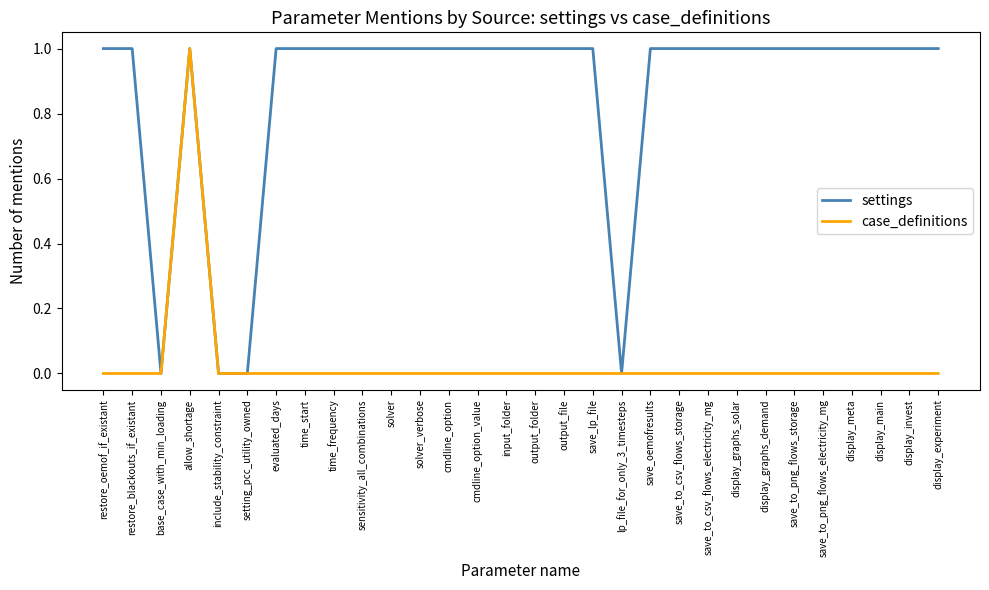

Is the value of case_definitions at save_to_csv_flows_storage greater than the value of settings at display_graphs_demand?

No